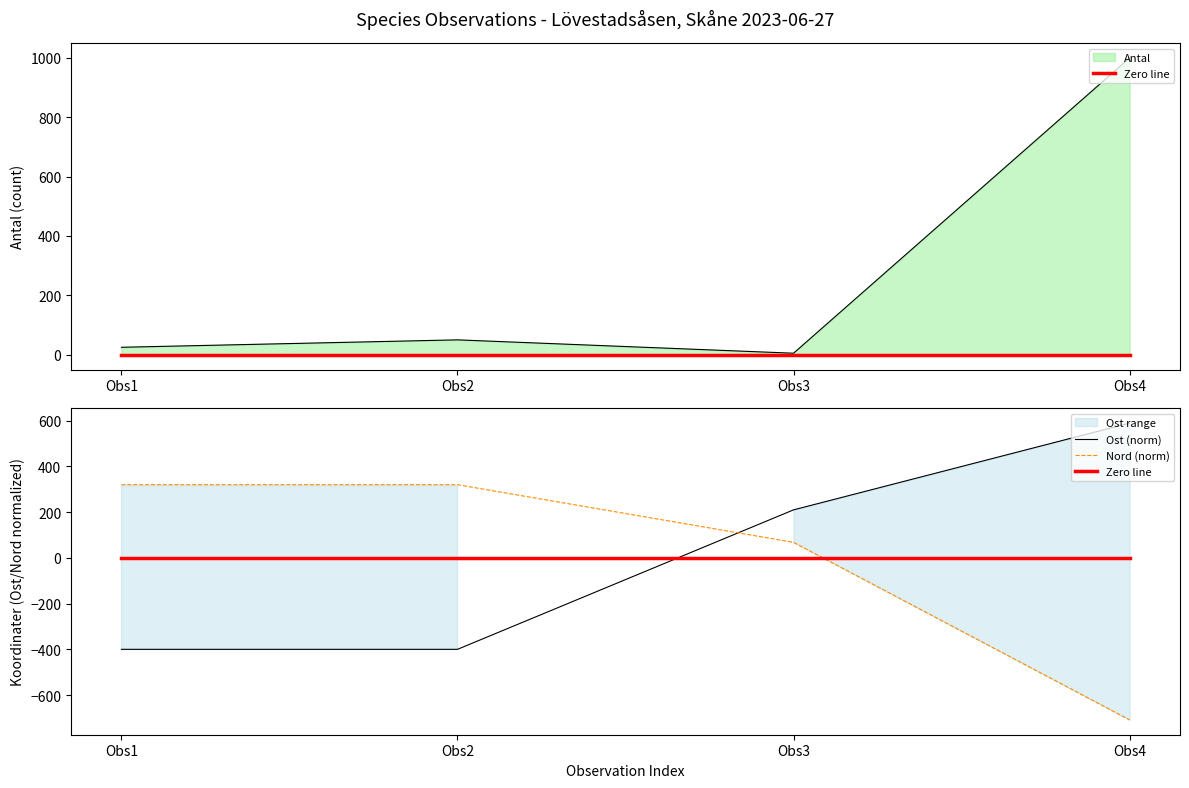

How many data points in Ost (norm) are above 210?

2